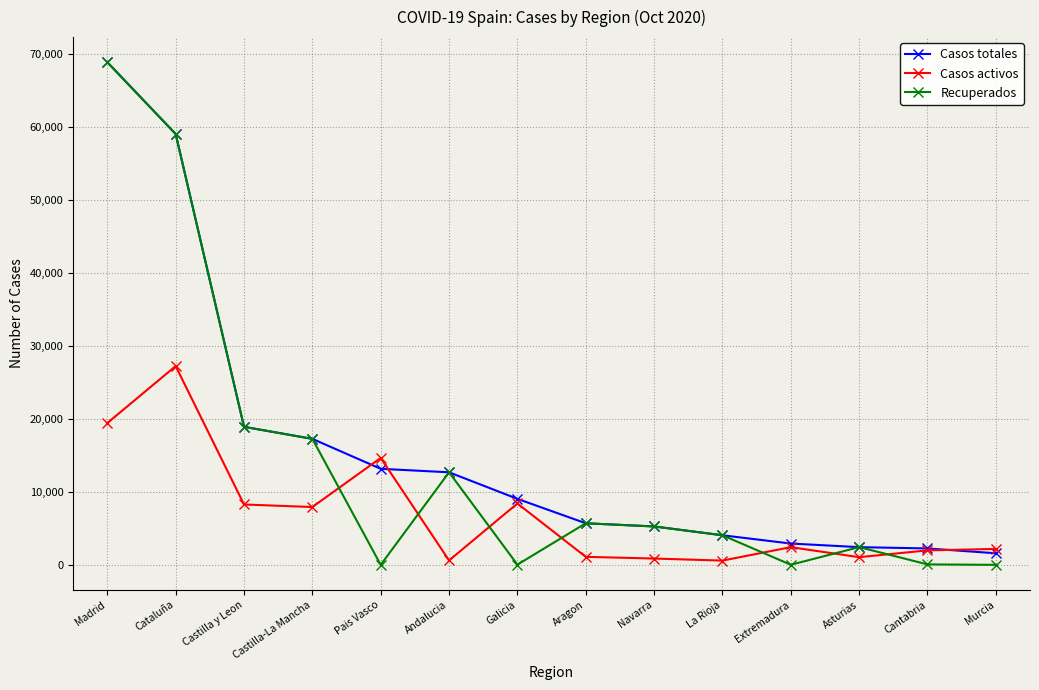

Rank the series by their average value, from lowest to highest.

Casos activos, Recuperados, Casos totales